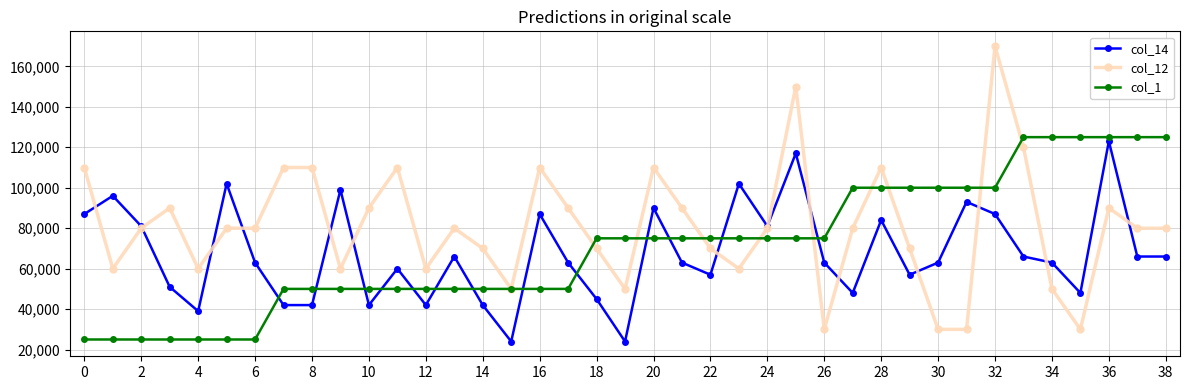

What is the value of the col_14 point at the 23rd from the left?

57000